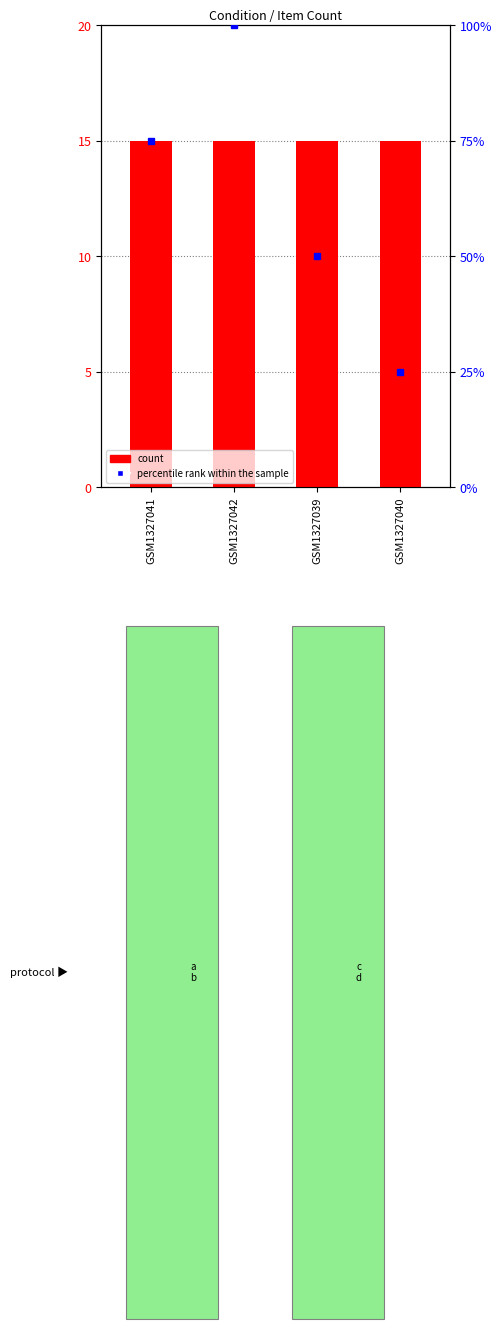

List the series in order of their peak value, lowest first.

count, percentile rank within the sample